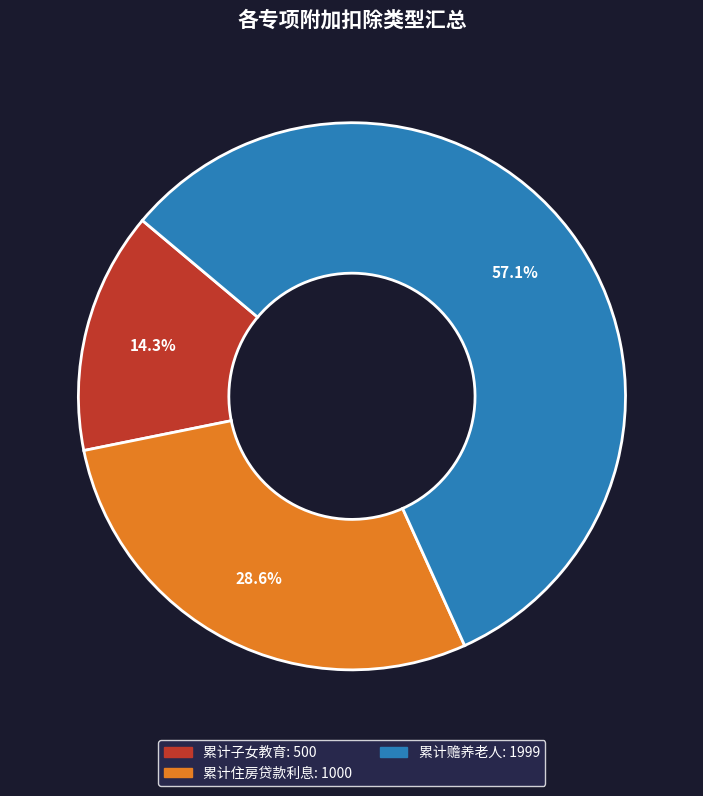

Is there a majority slice in this chart?

Yes